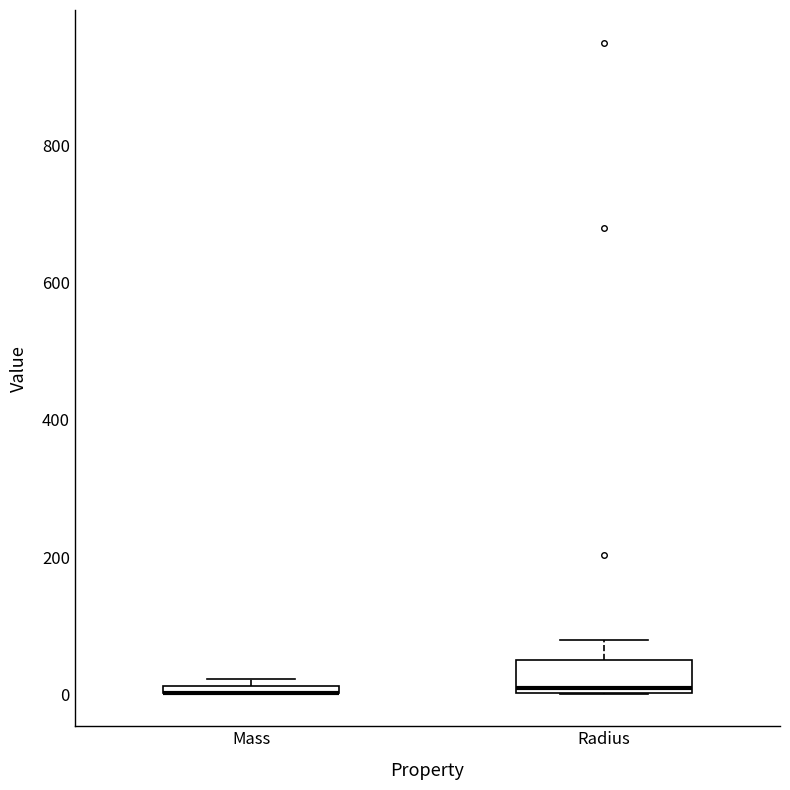

Where is the upper edge of the box for Radius on the y-axis? The values are not printed on the chart, so give them approximately, as read against the axis.

60